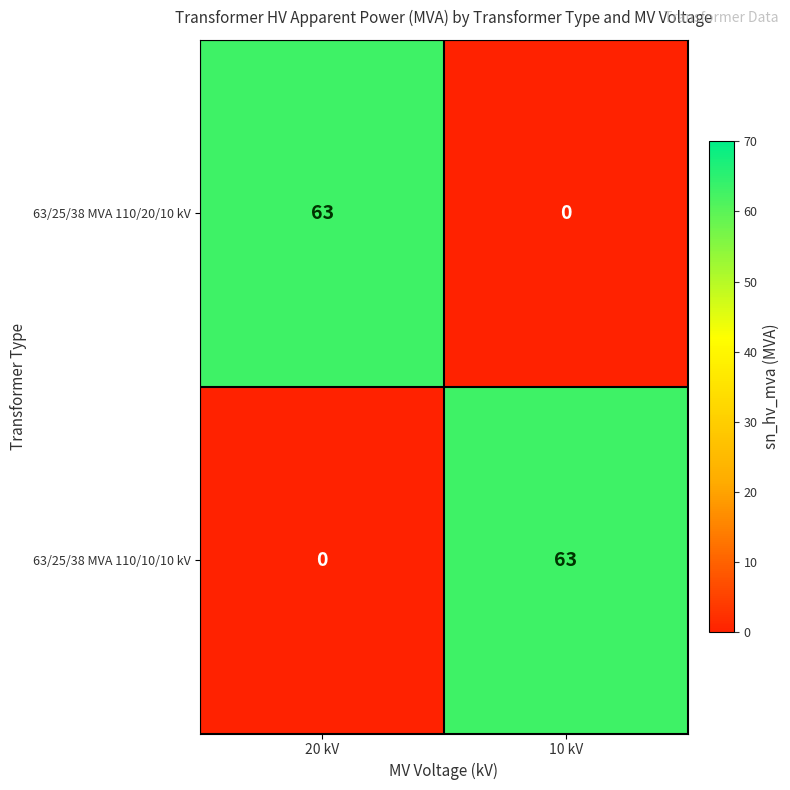

Count the number of data series in this chart.

2